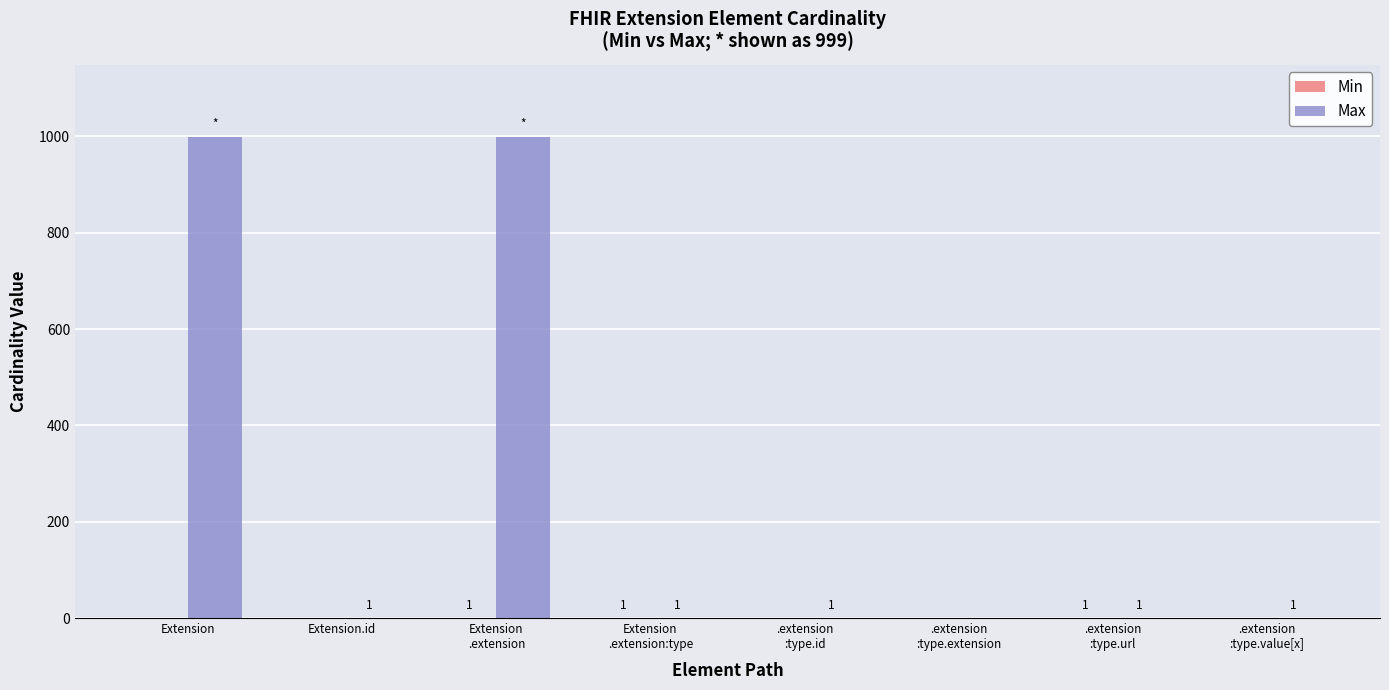

What value does the Max series have at Extension?

999